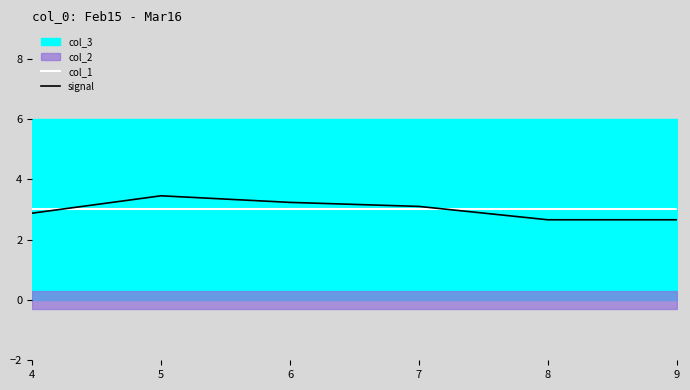

The signal series shows 0.7 at 7. True or false?

False